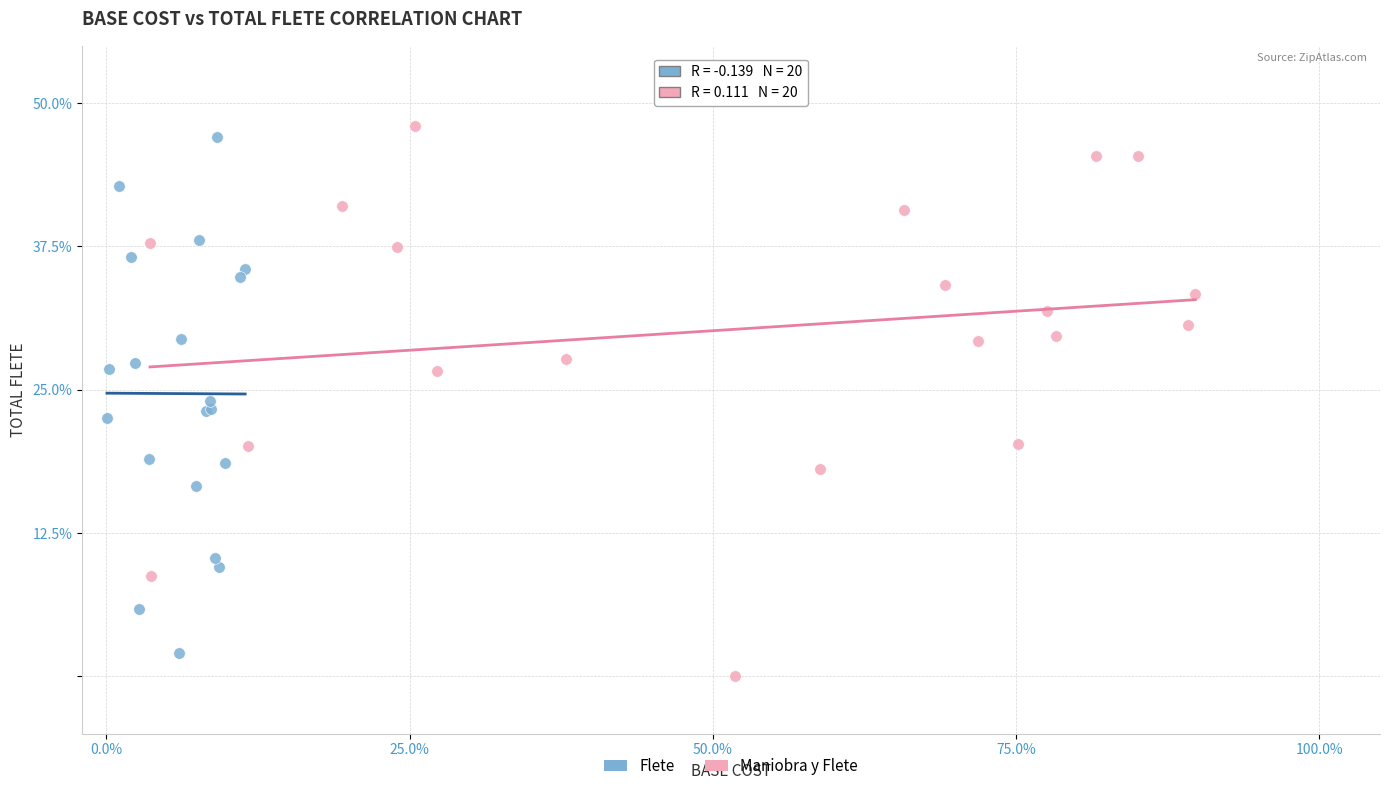

Which series has the widest spread of Y values?

Maniobra y Flete